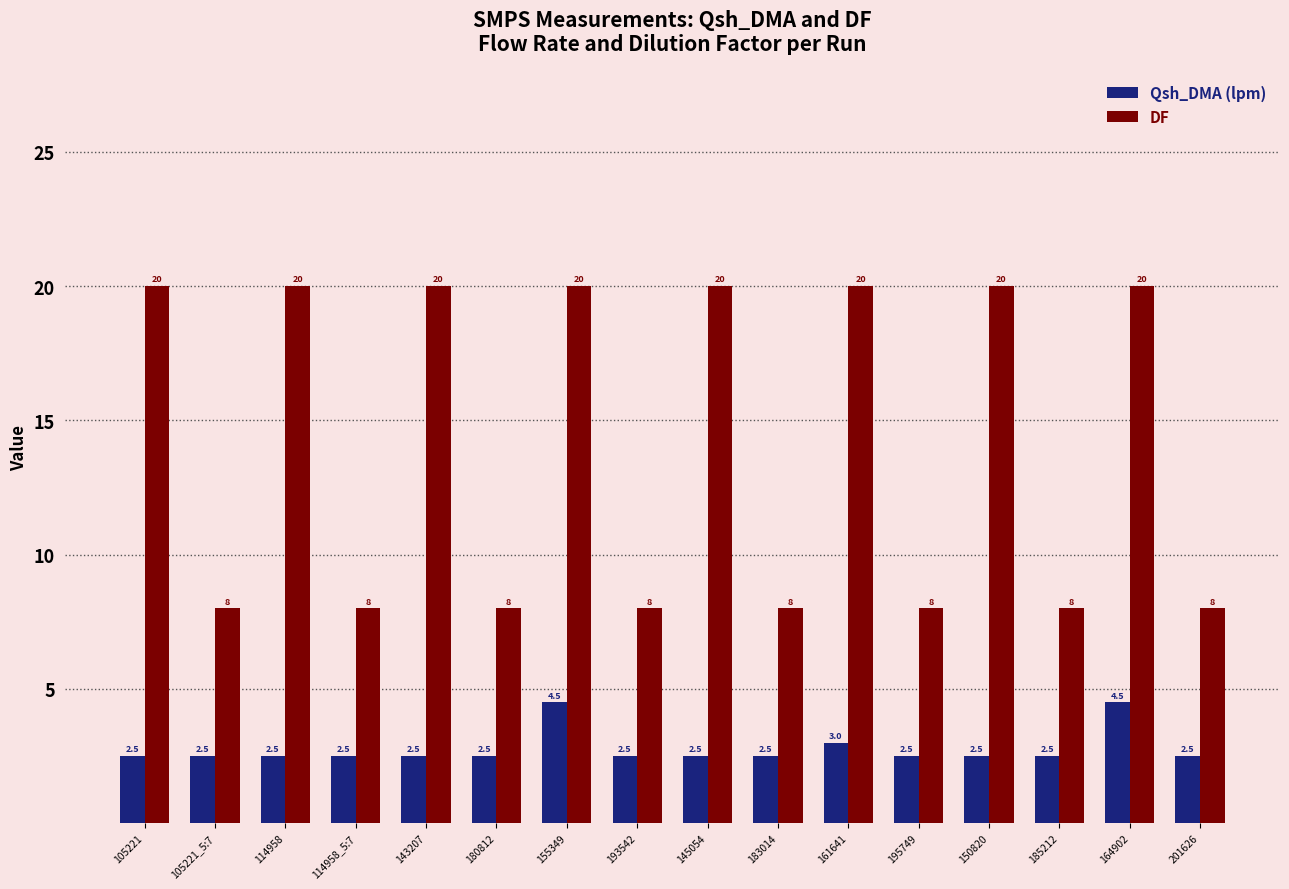

What is the greatest value displayed?

20.0